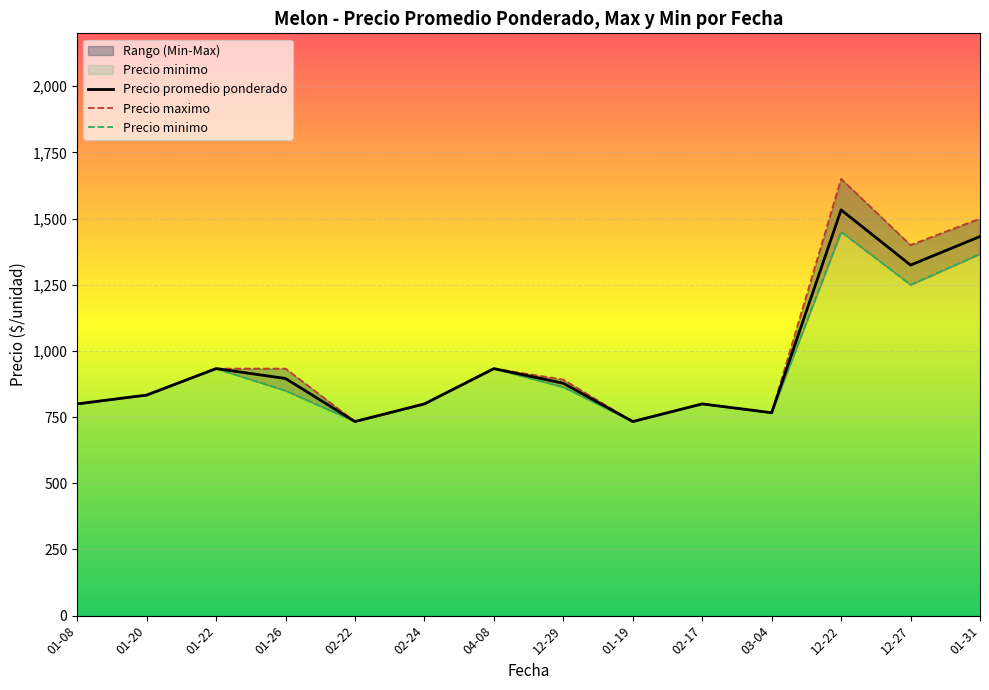

What is the label of the 6th point from the right?

01-19